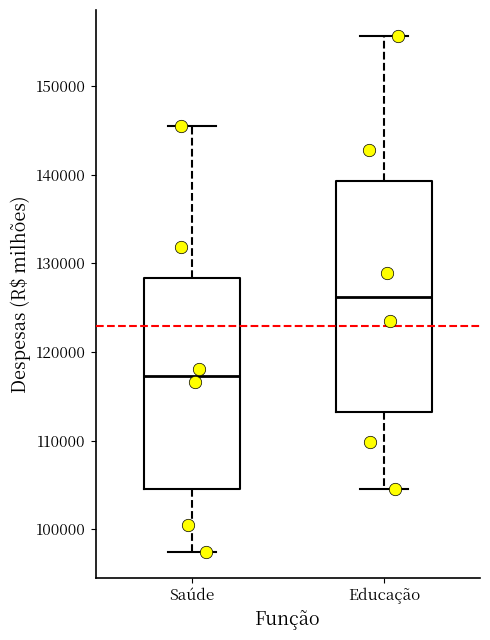

Reading left to right, transcribe this box plot: for each box, give where its median line is, the range the box spans, and where its two whiskers end, as read against the y-axis. The values are not printed on the chart, so give them approximately, as read against the axis.

Saúde: median 117000, box 104000 to 128000, whiskers 97000 to 145000
Educação: median 126000, box 113000 to 139000, whiskers 105000 to 156000